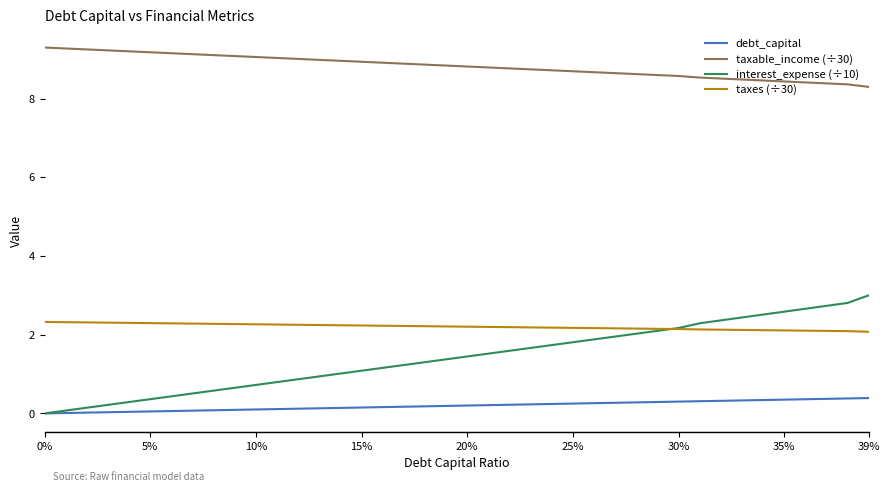

Rank the series by their maximum value, from highest to lowest.

taxable_income (÷30), interest_expense (÷10), taxes (÷30), debt_capital